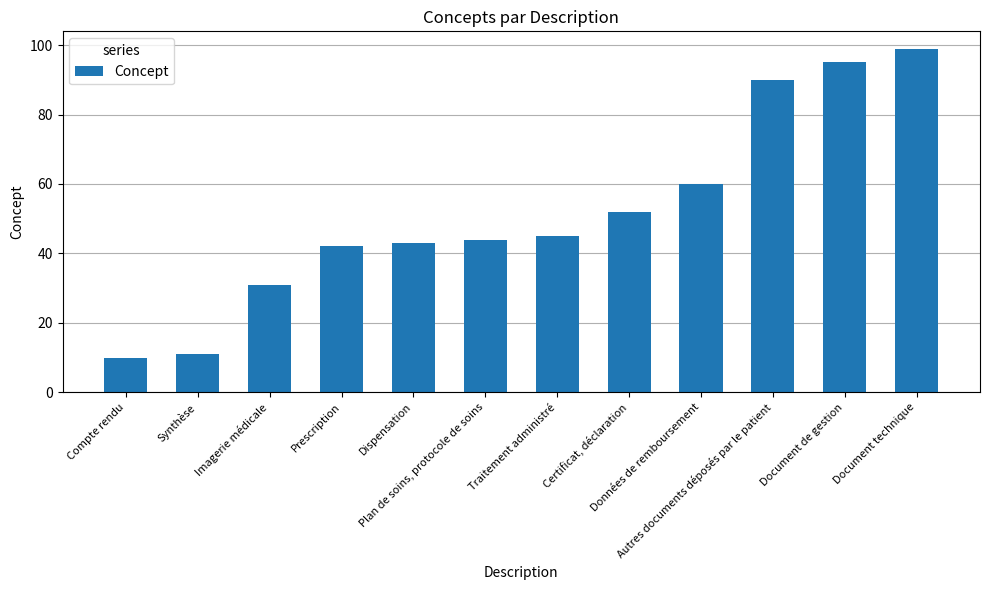

Does the chart contain any negative values?

No